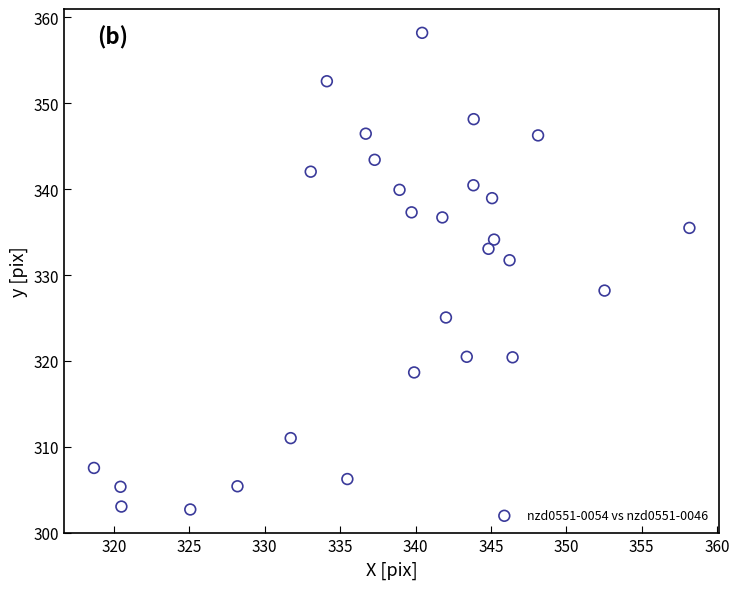

What is the range of X values (max minus min)?

39.5